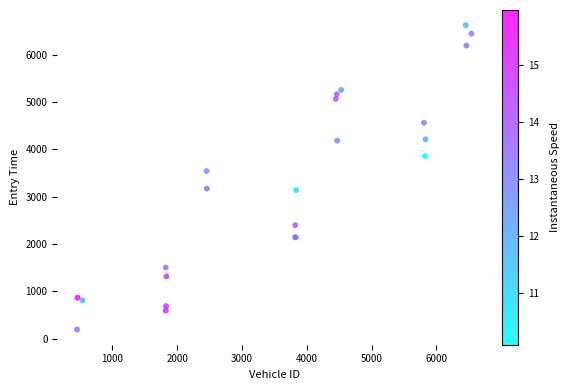

What Y value in the scatter plot is closest to 3409?

3542.6